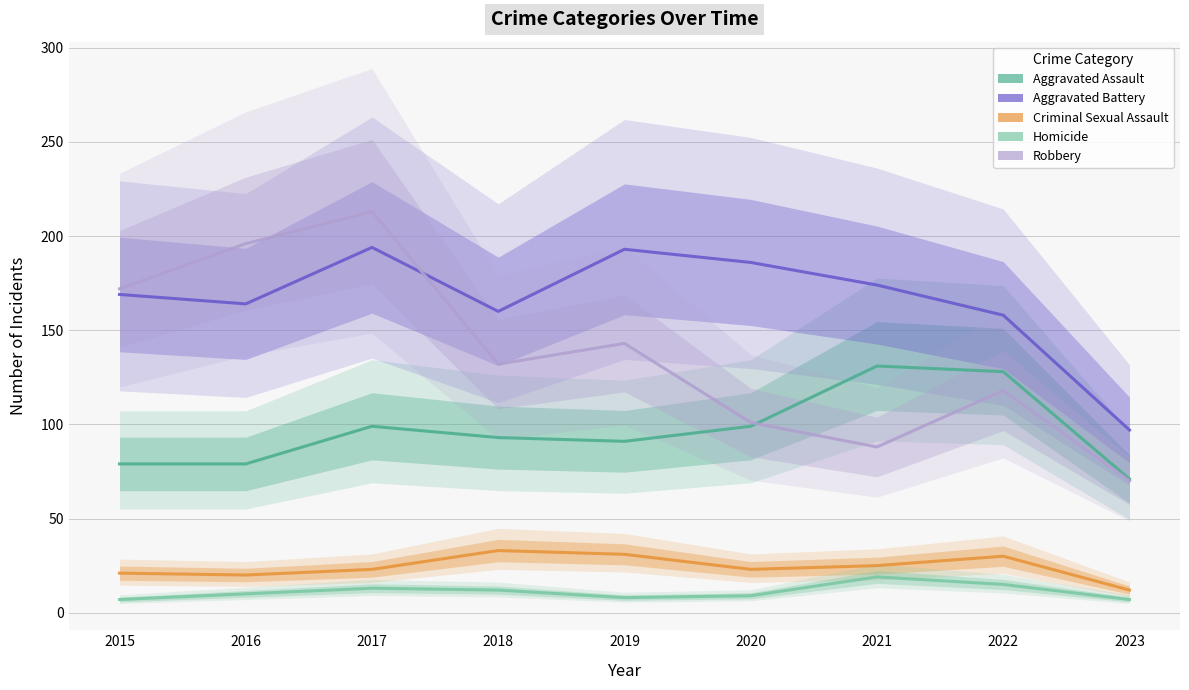

How many interior local peaks does the Aggravated Battery series have?

2